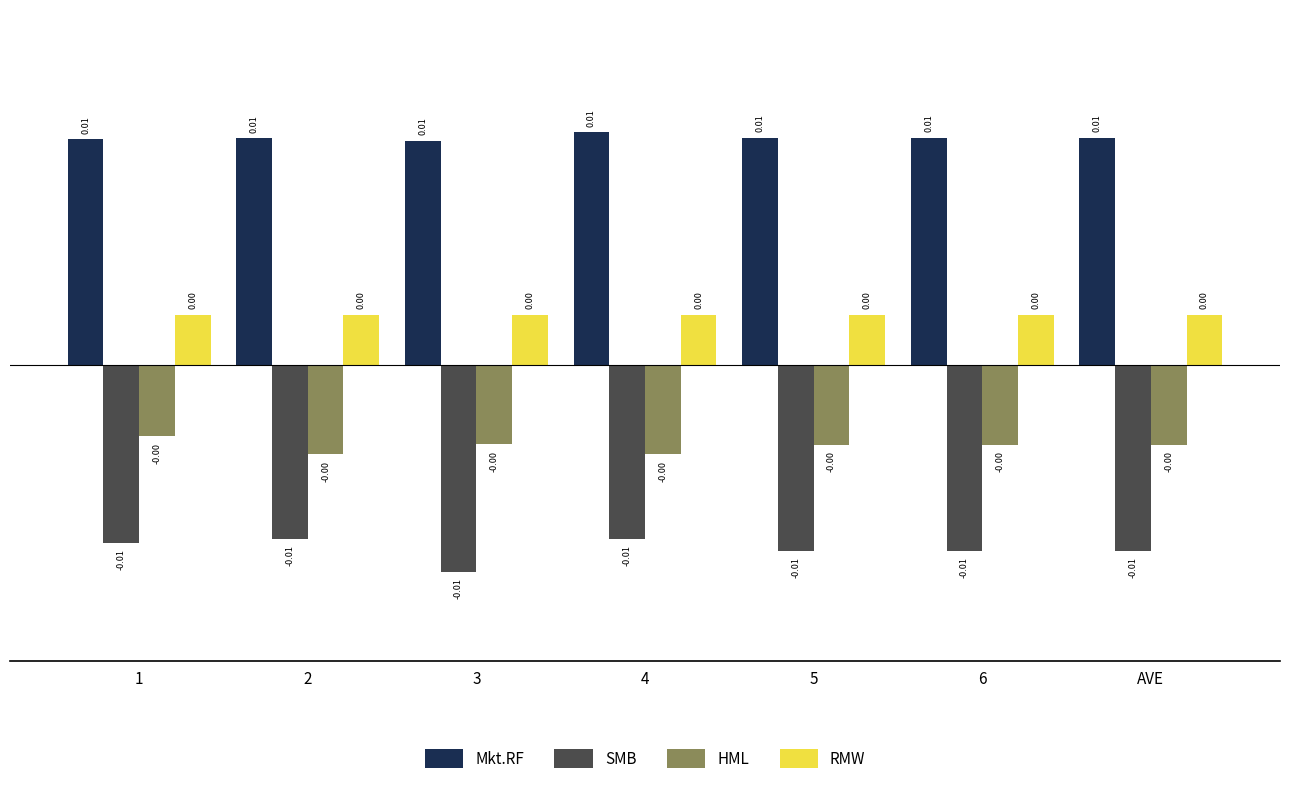

How many bars are there in total?

28